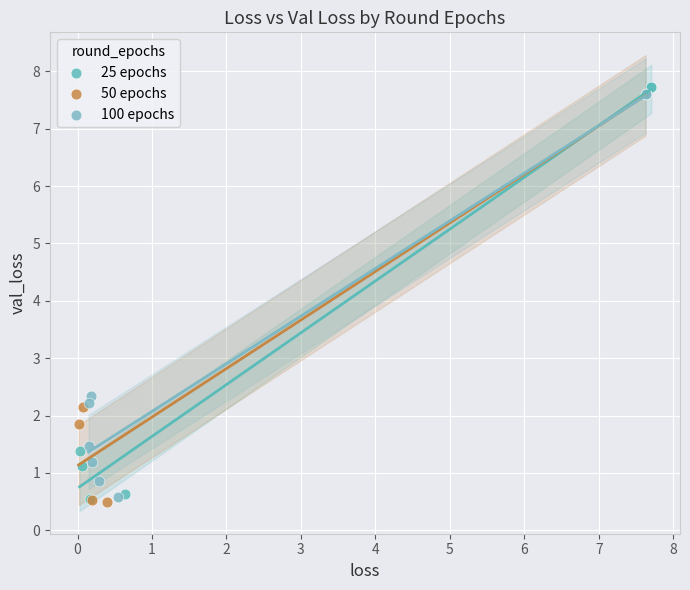

What are all the series names shown in the legend?

25 epochs, 50 epochs, 100 epochs